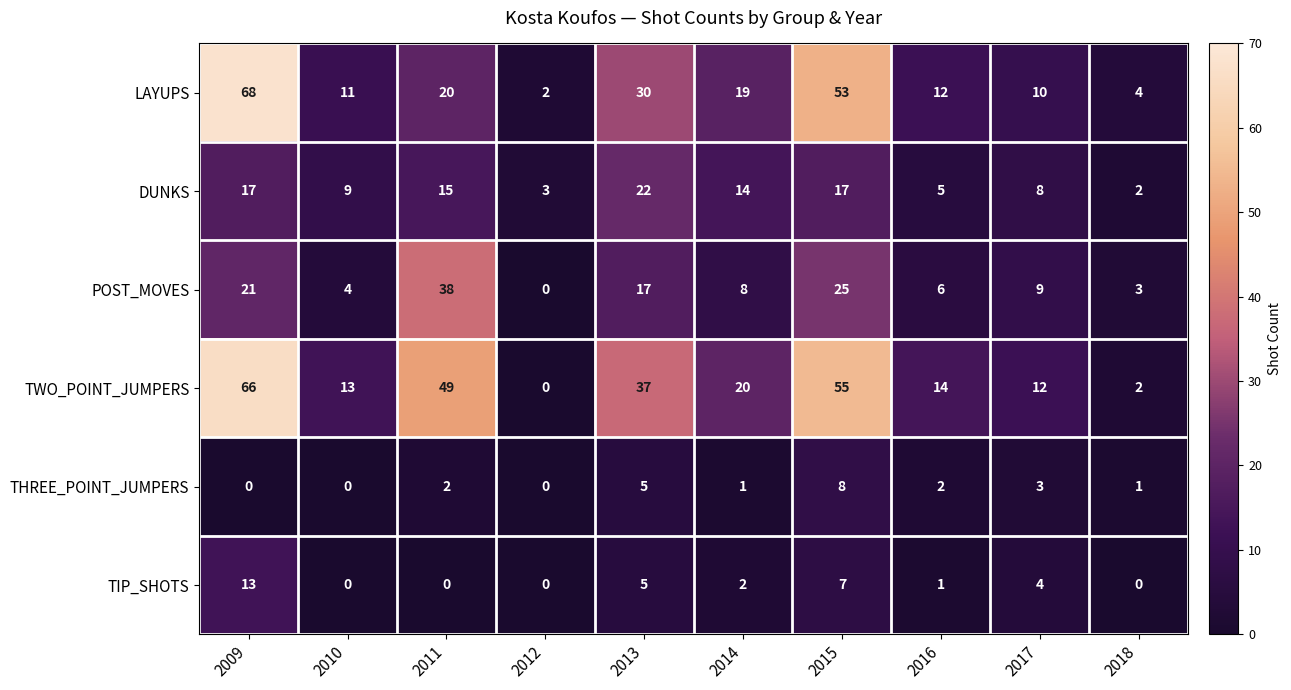

Count the number of data series in this chart.

6